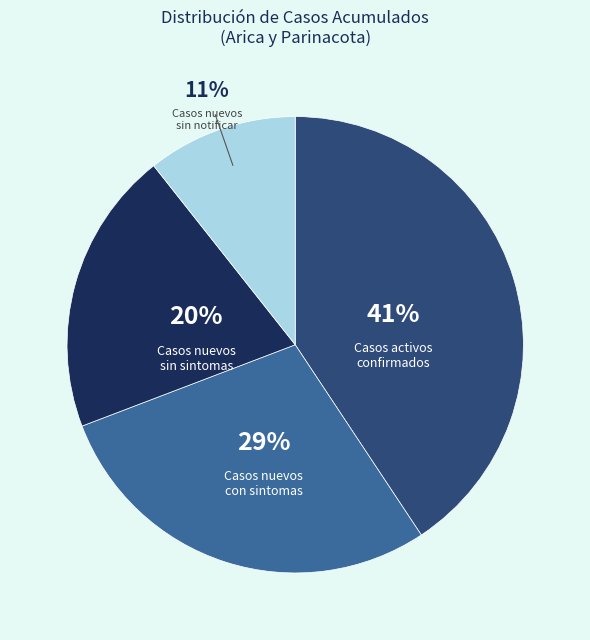

Combined, do Casos nuevos sin notificar and Casos nuevos con sintomas account for over 50%?

No